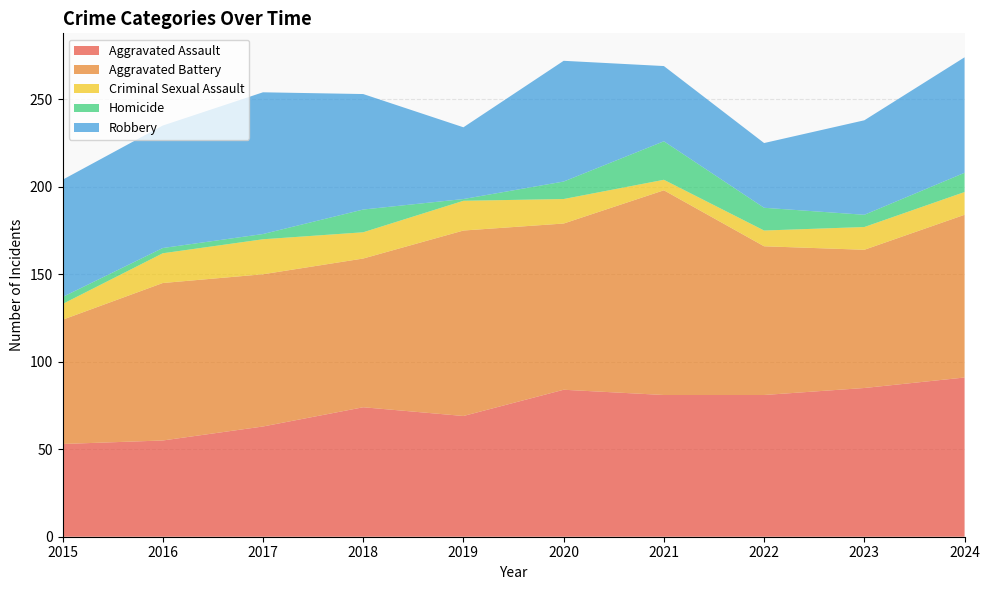

Reading left to right, transcribe all the data shown in this chart.

Aggravated Assault: 53	55	63	74	69	84	81	81	85	91
Aggravated Battery: 71	90	87	85	106	95	117	85	79	93
Criminal Sexual Assault: 9	17	20	15	17	14	6	9	13	13
Homicide: 4	3	3	13	1	10	22	13	7	11
Robbery: 67	70	81	66	41	69	43	37	54	66